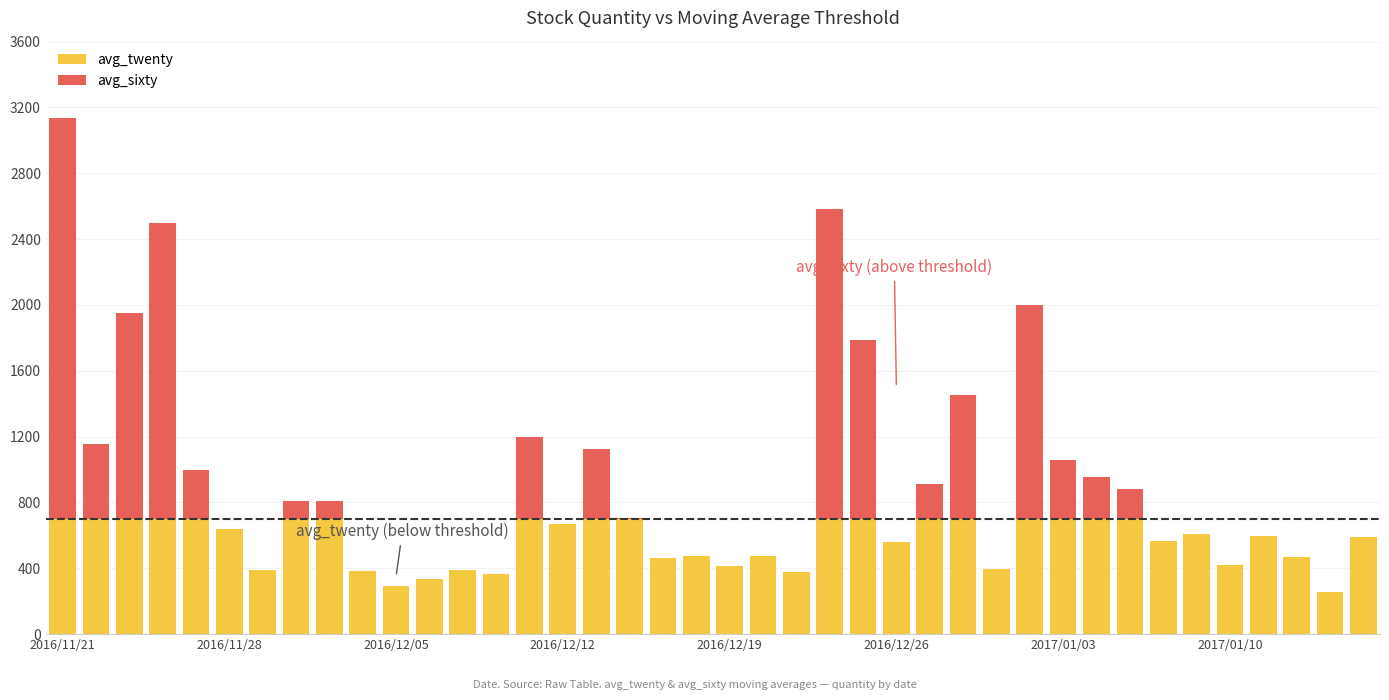

What is the maximum value for avg_twenty?

700